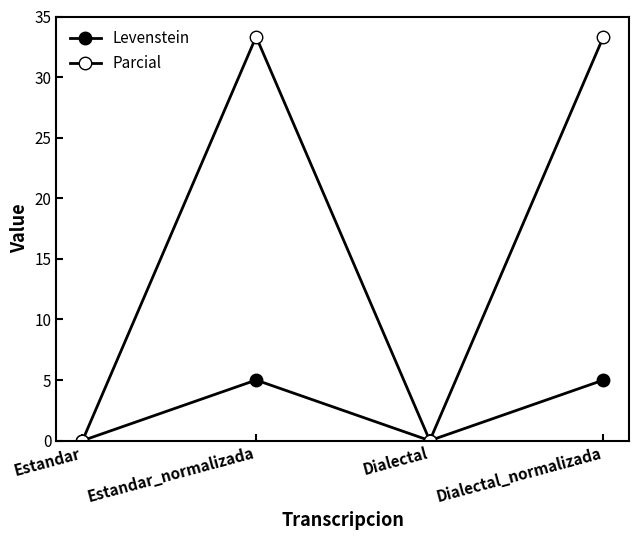

Does the chart have visible grid lines?

No